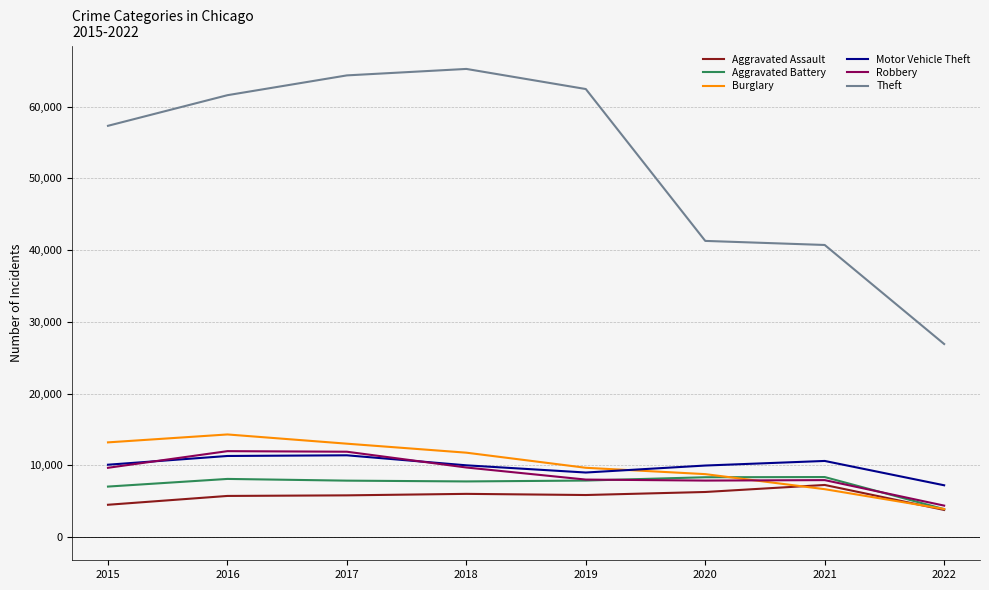

What is the sum of the Aggravated Battery values at 2016 and 2020?

16405